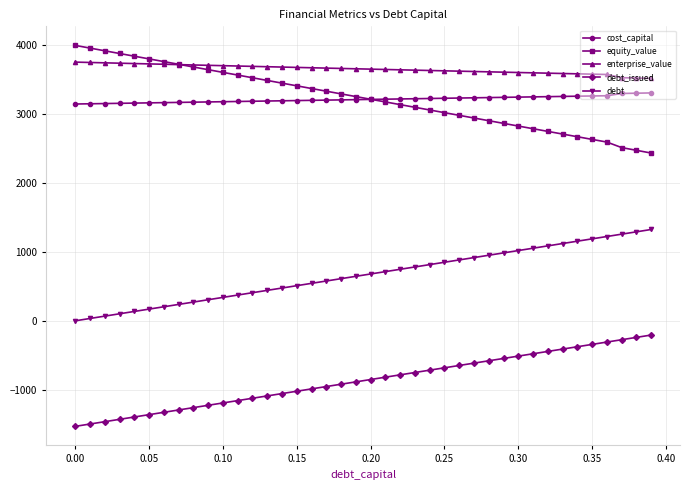

What is the value of the enterprise_value point at the 10th from the left?

3702.0